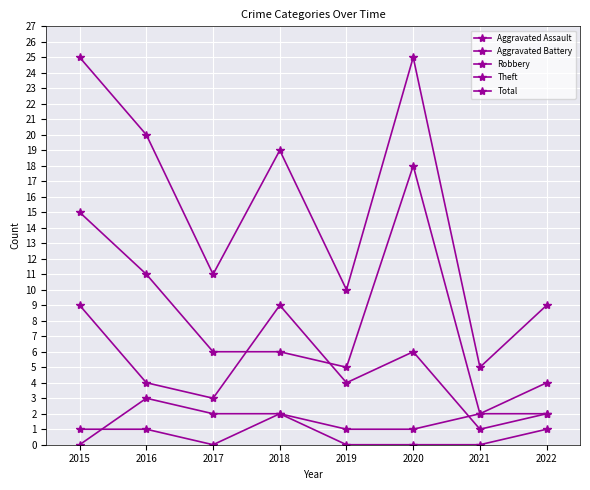

How many lines are shown in the chart?

5